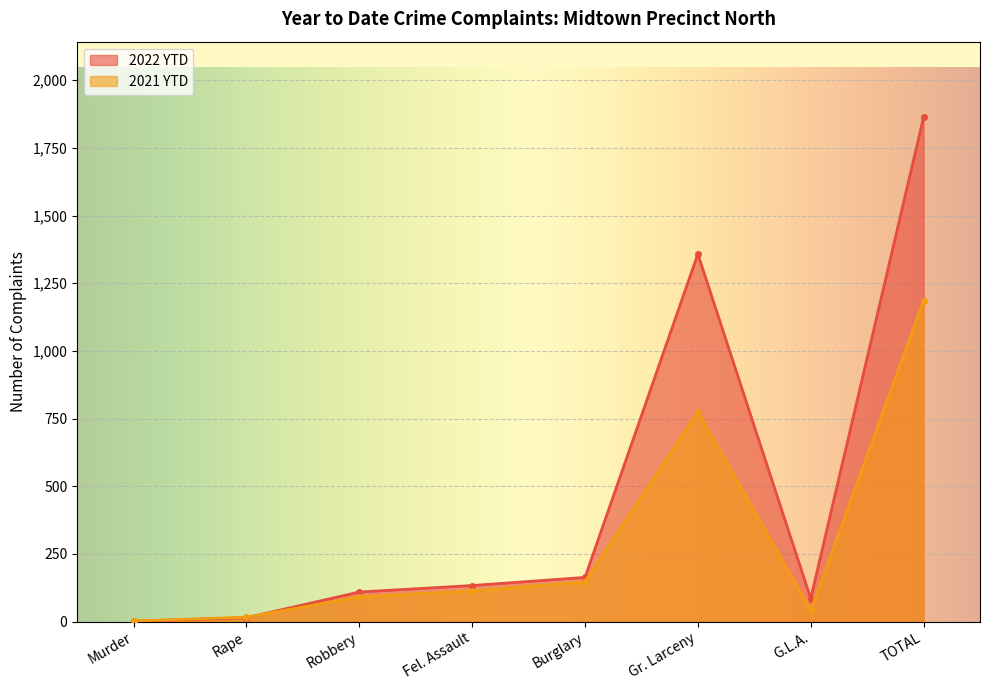

What position from the right is Fel. Assault?

5